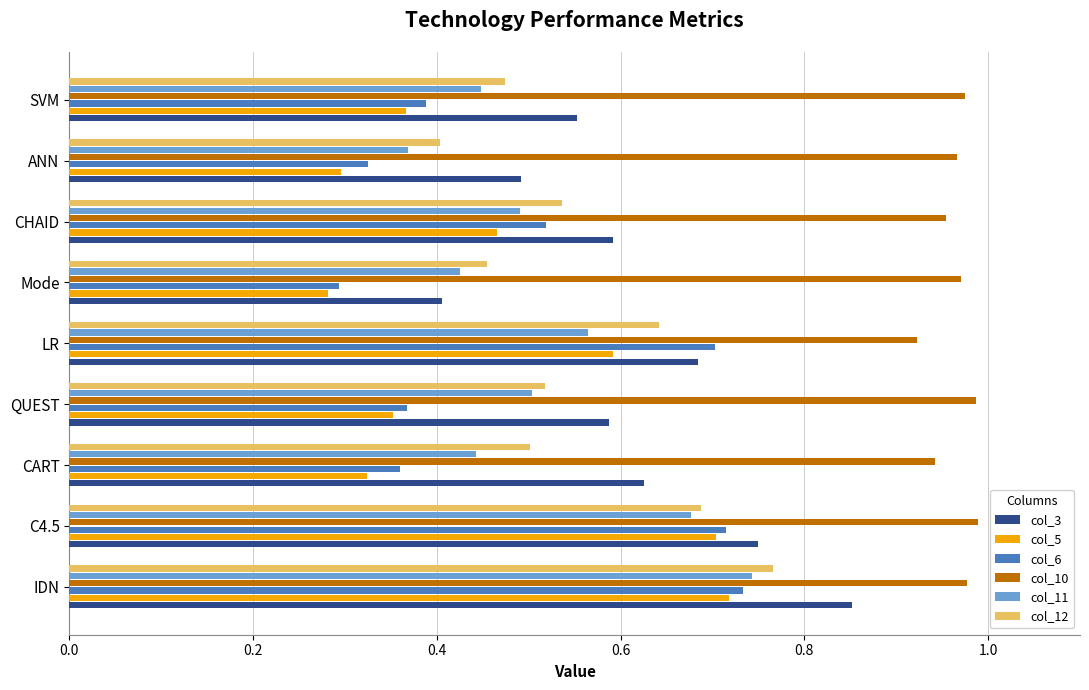

At which label does col_12 reach its minimum?

ANN